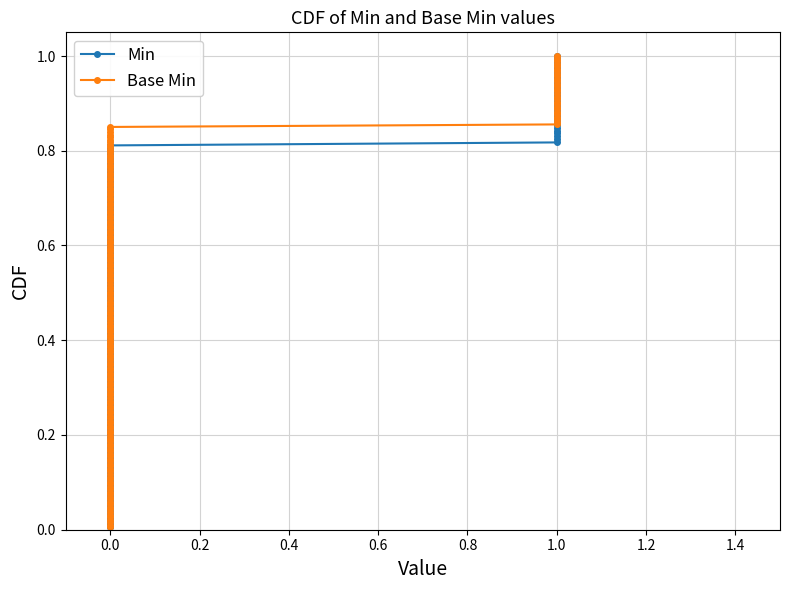

How many lines are shown in the chart?

2